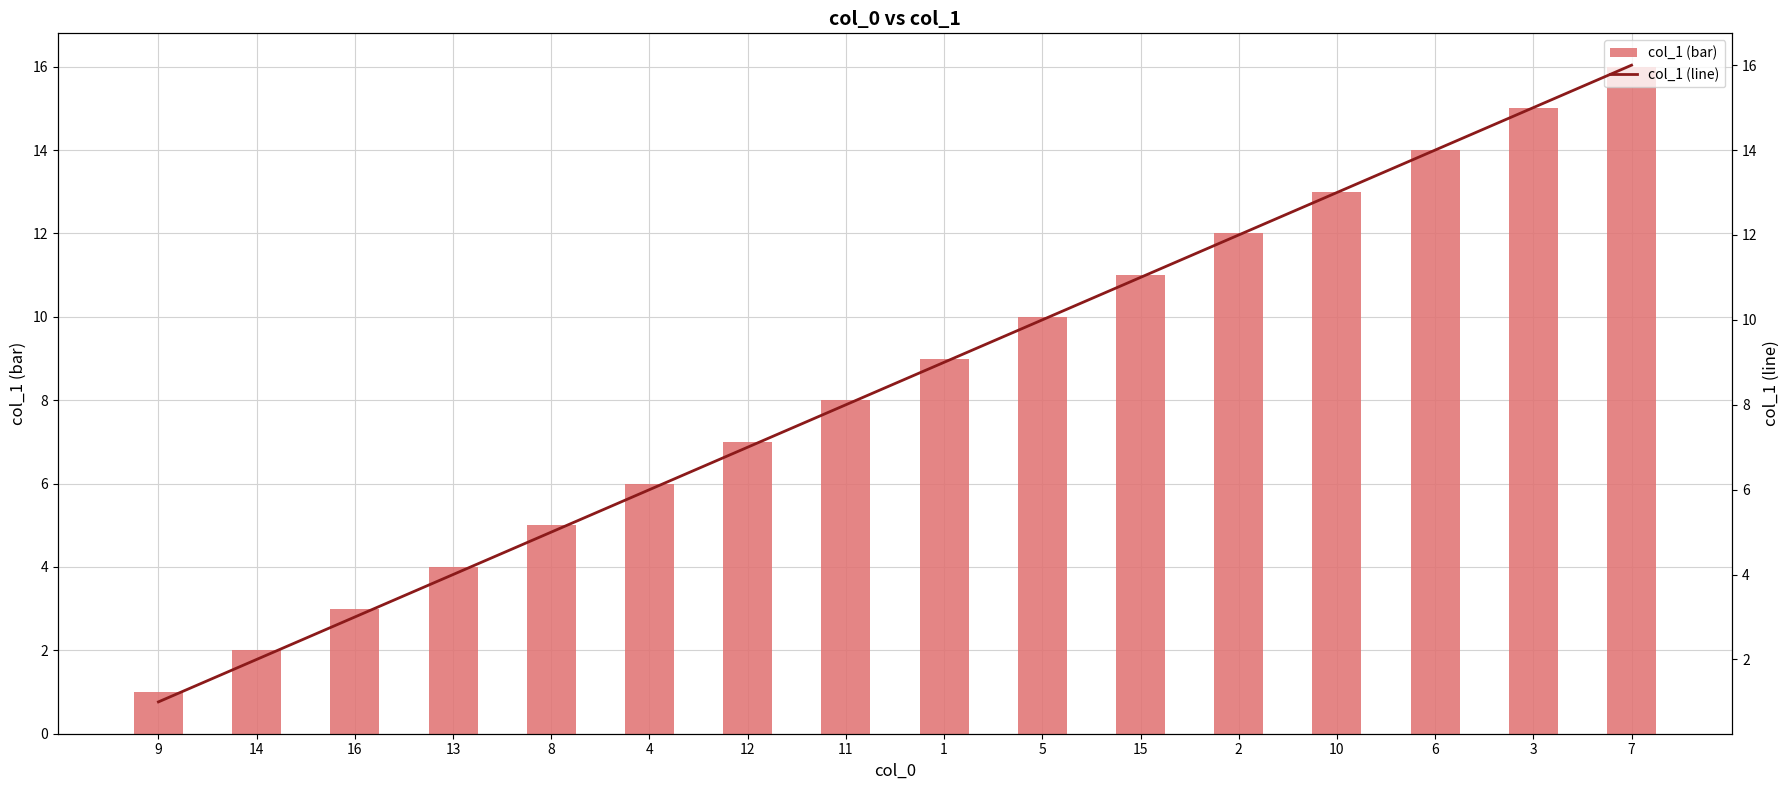

What is the label of the 1st bar from the left?

9